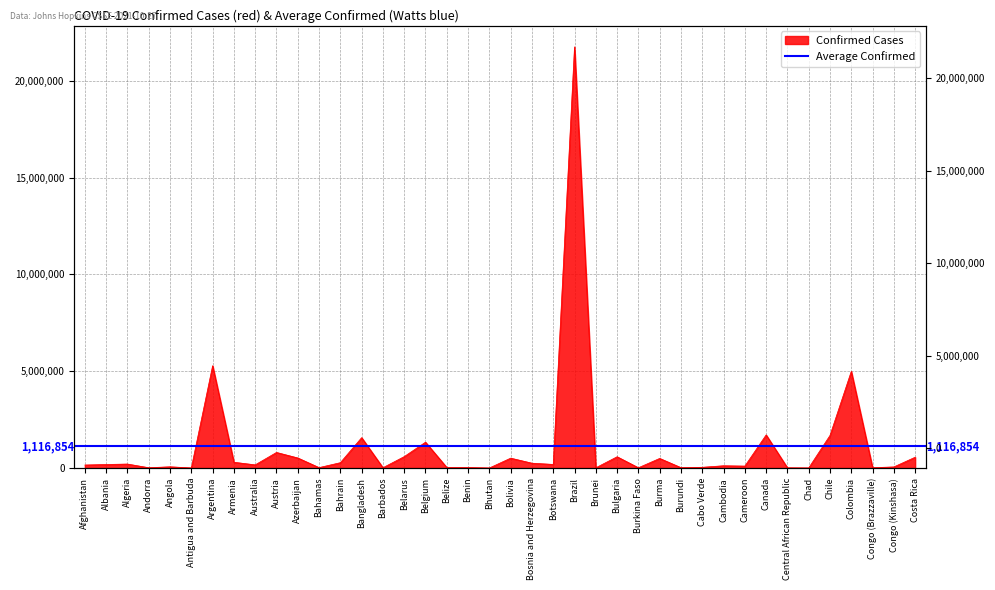

Rank the categories by value from highest to lowest.

Brazil, Argentina, Colombia, Canada, Chile, Bangladesh, Belgium, Austria, Belarus, Bulgaria, Costa Rica, Azerbaijan, Bolivia, Burma, Armenia, Bahrain, Bosnia and Herzegovina, Algeria, Botswana, Albania, Australia, Afghanistan, Cambodia, Cameroon, Angola, Congo (Kinshasa), Cabo Verde, Belize, Benin, Bahamas, Burundi, Congo (Brazzaville), Barbados, Andorra, Burkina Faso, Brunei, Central African Republic, Chad, Antigua and Barbuda, Bhutan